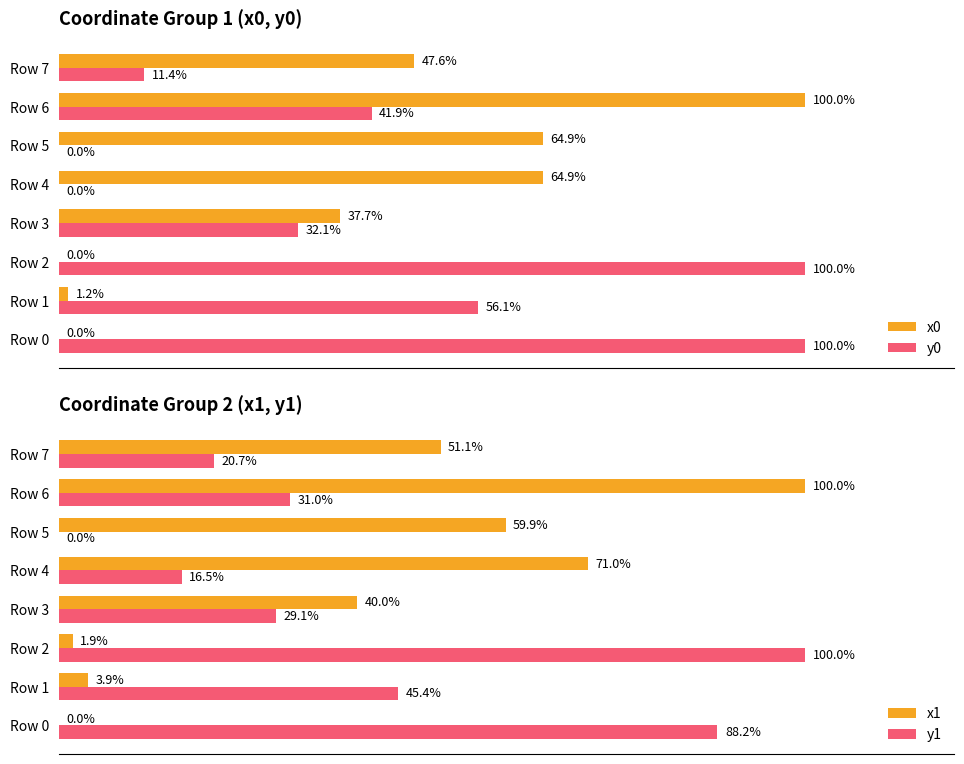

Which category has the highest value in the x1 series?

Row 6